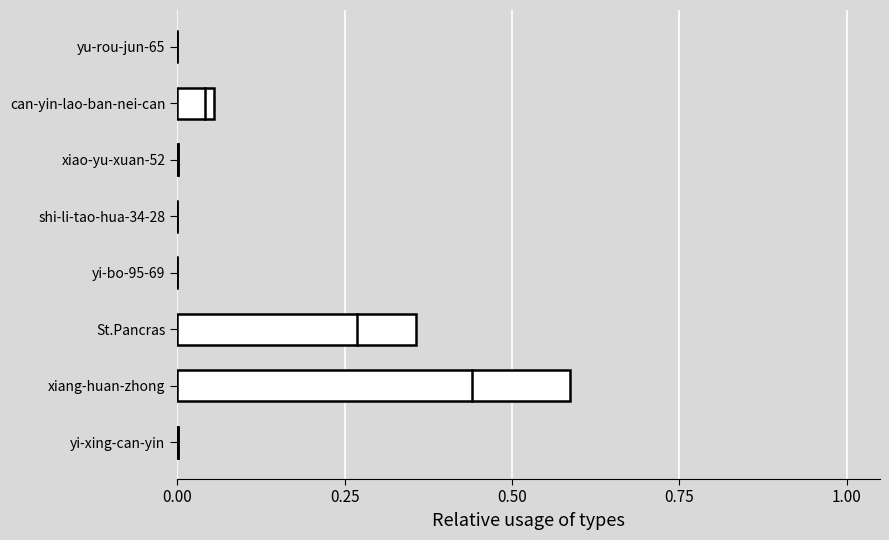

The chart shows a value of 0.0 at shi-li-tao-hua-34-28. True or false?

True